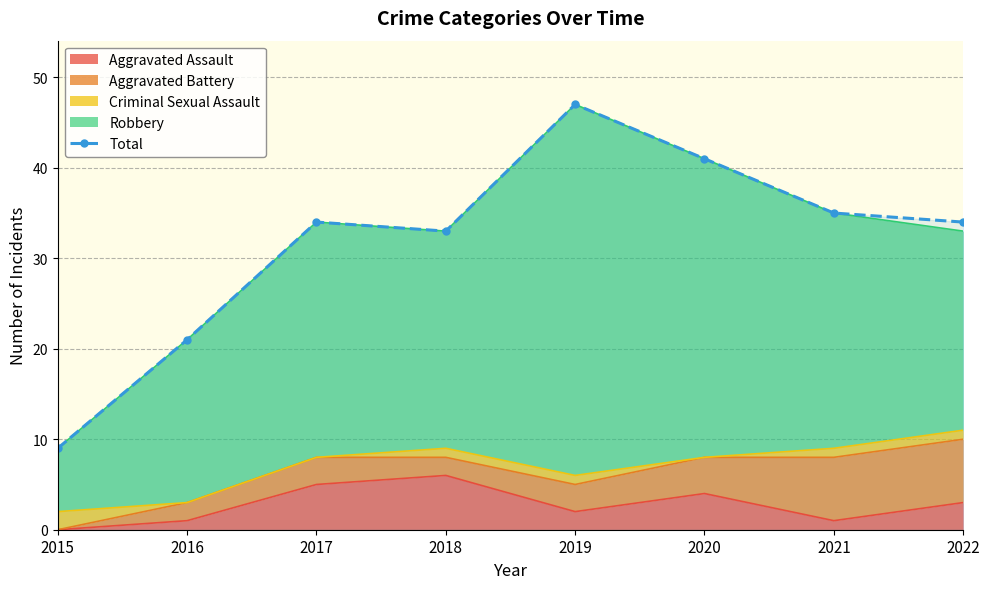

How many data points are less than 34?

3